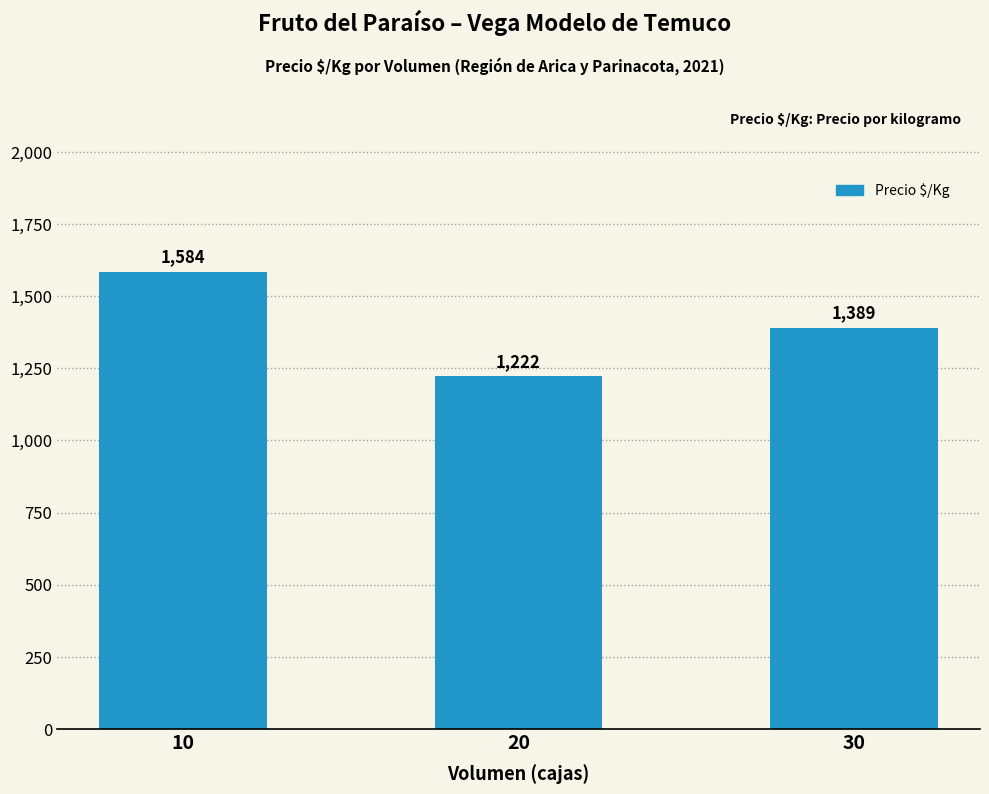

Reading left to right, list all the values displayed in this chart.

1584	1222	1389